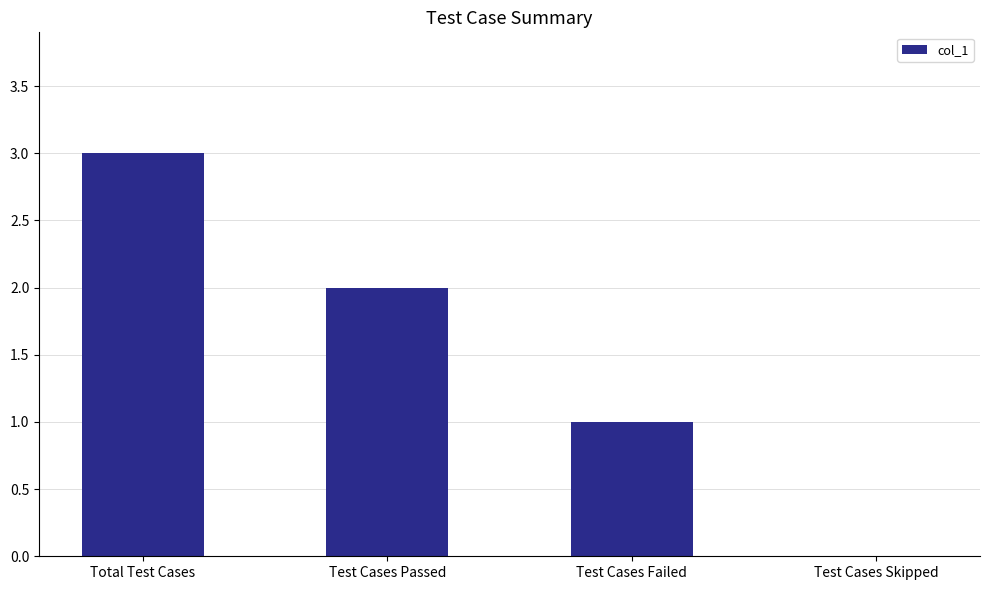

What is the sum of the values at Test Cases Skipped and Total Test Cases?

3